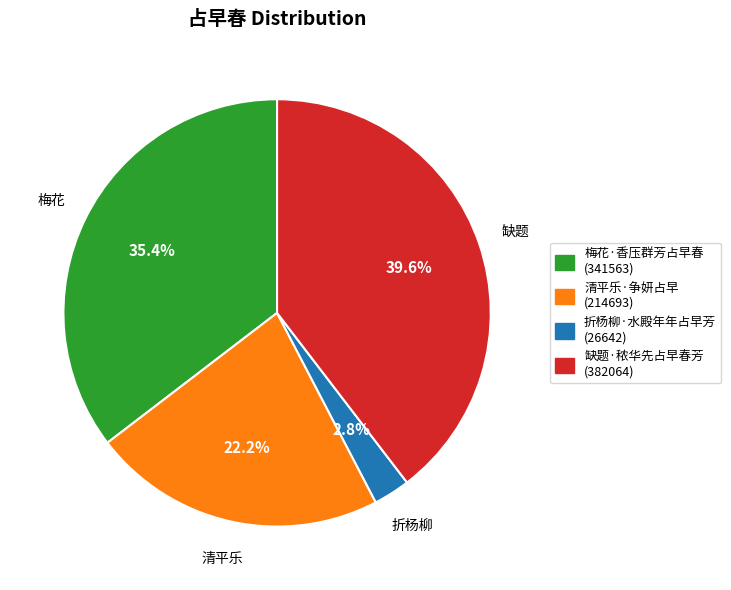

True or false: 折杨柳·水殿年年占早芳 accounts for 3% of the total.

True